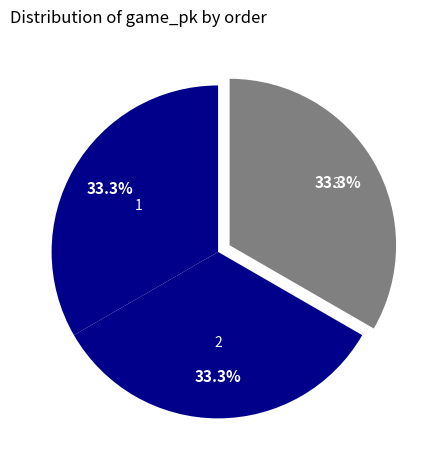

Approximately how many times larger is the value at 2 compared to 1?

1.0